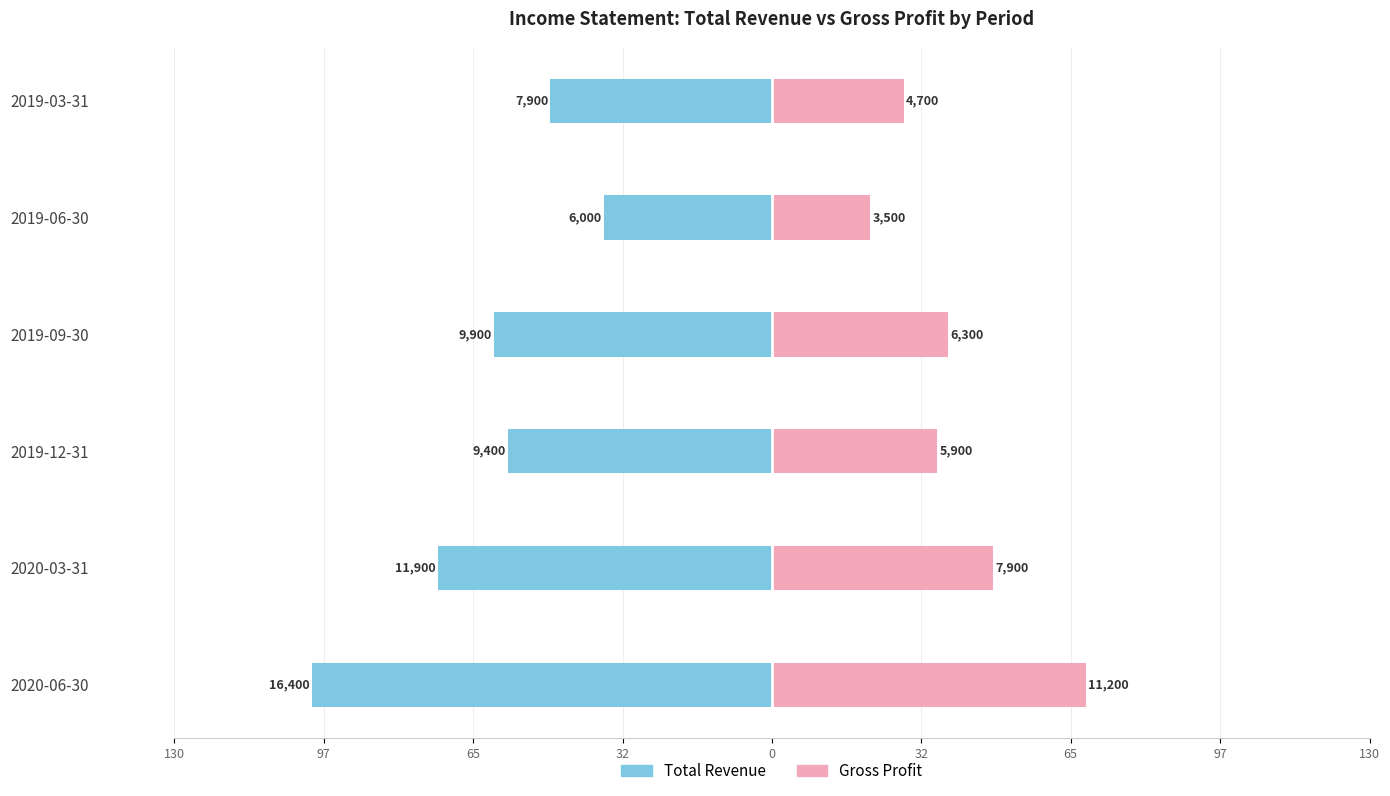

How many bars are there in total?

12